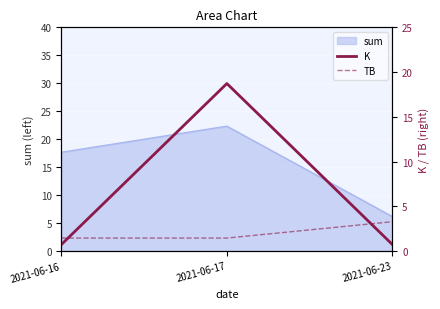

True or false: sum has a value of 6.2 at 2021-06-23.

True